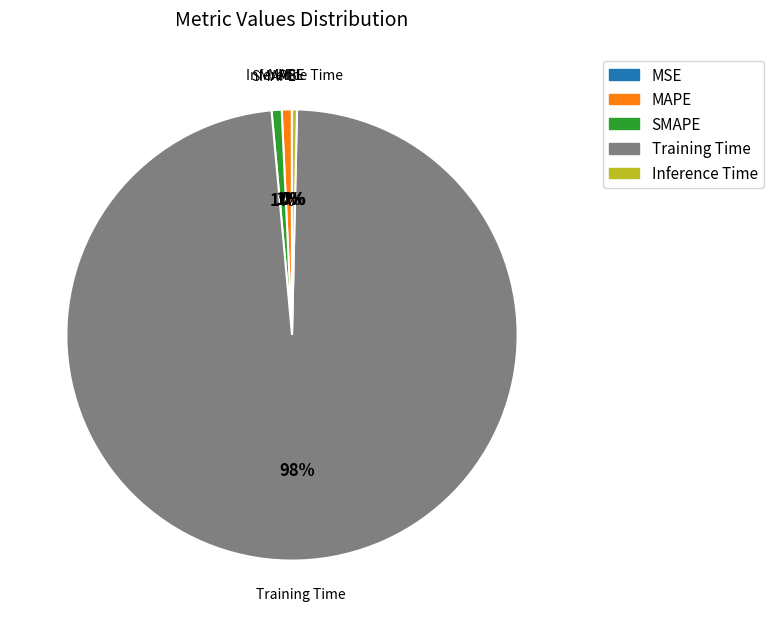

Do MAPE and Inference Time together represent more than half of the pie?

No